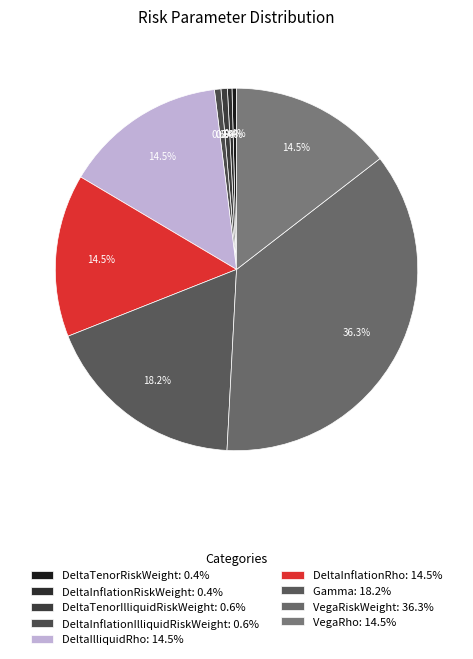

How many segments does this pie chart have?

9